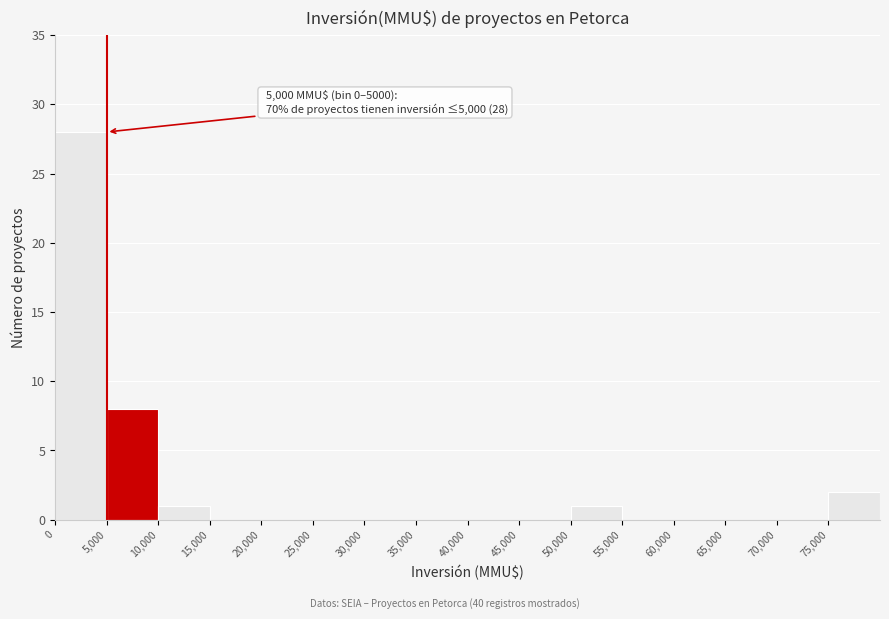

Over which range of the x-axis is the bar tallest?

0 to 5000